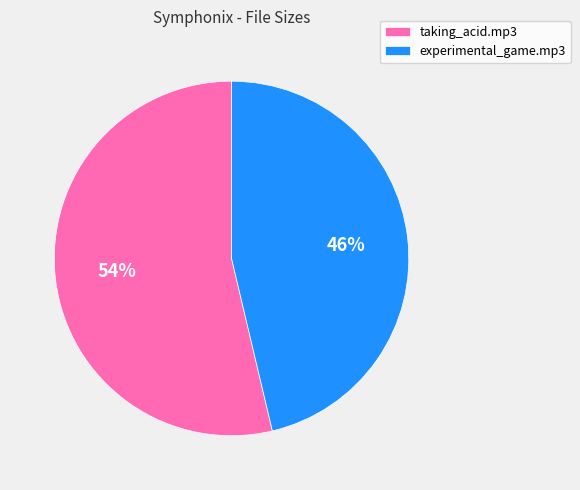

To the nearest percent, what is the average slice percentage?

50%